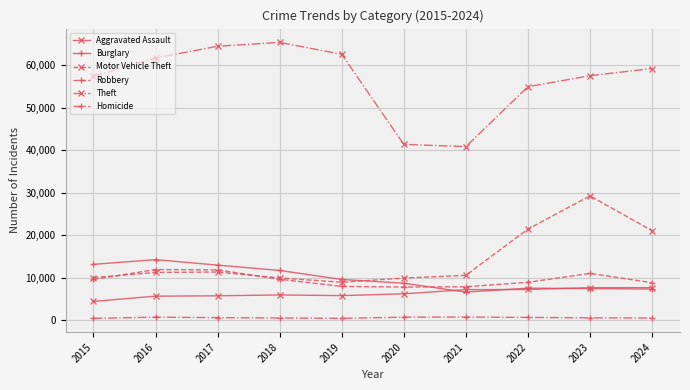

What is the approximate value of Burglary at 2021?

6662